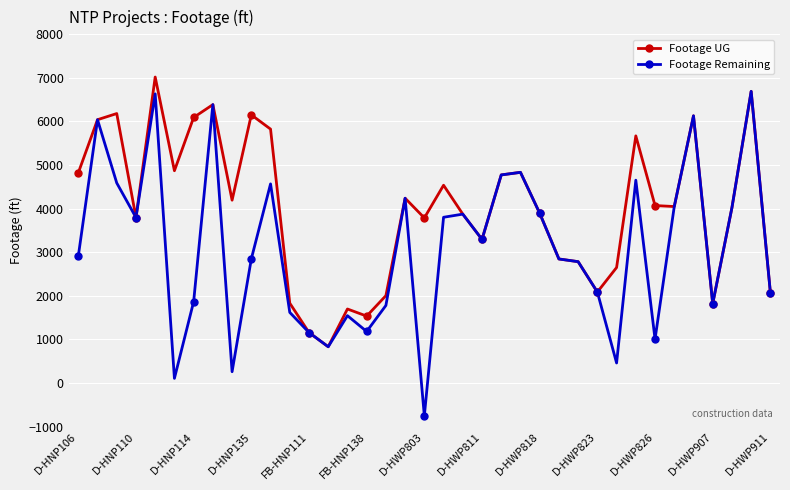

At which label does Footage UG first exceed 4048?

D-HNP106